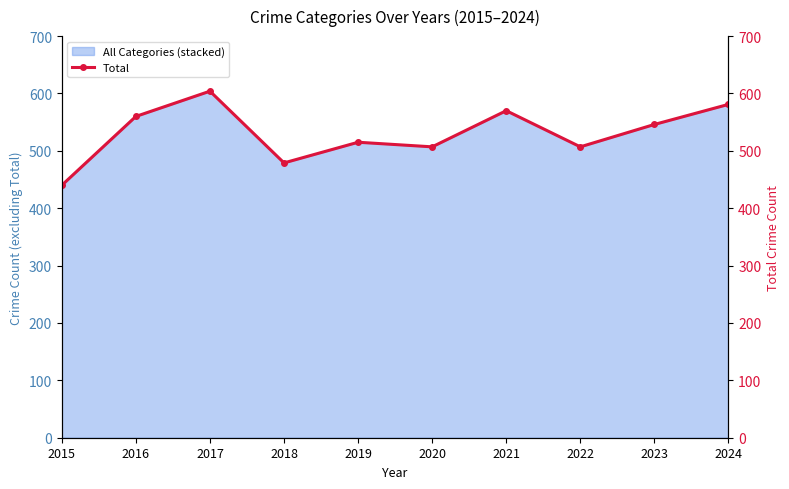

Does the chart have visible grid lines?

No